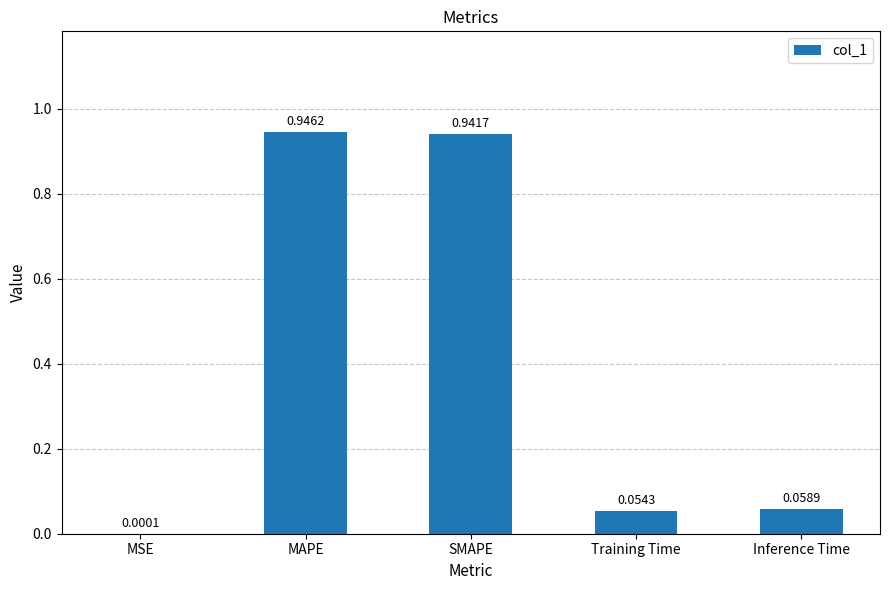

Between MAPE and SMAPE, which is larger?

MAPE